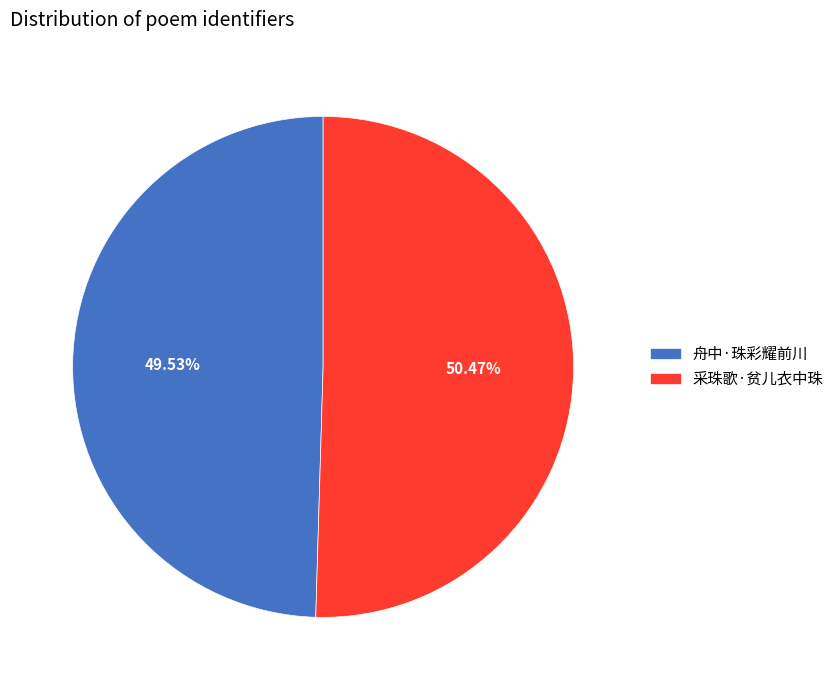

The 舟中·珠彩耀前川 slice represents 50% of the pie. True or false?

True